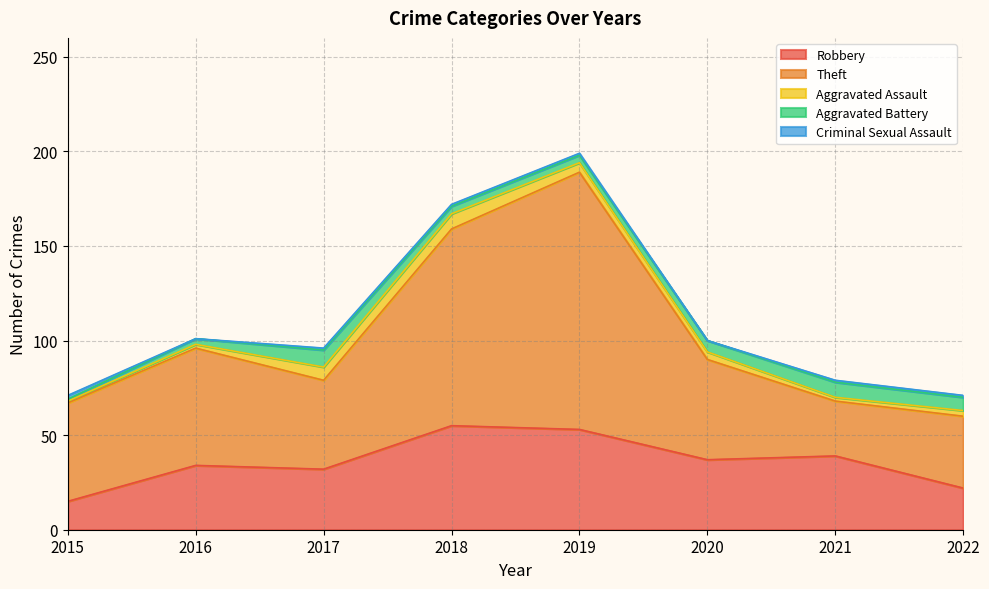

The Criminal Sexual Assault series shows 1 at 2022. True or false?

True